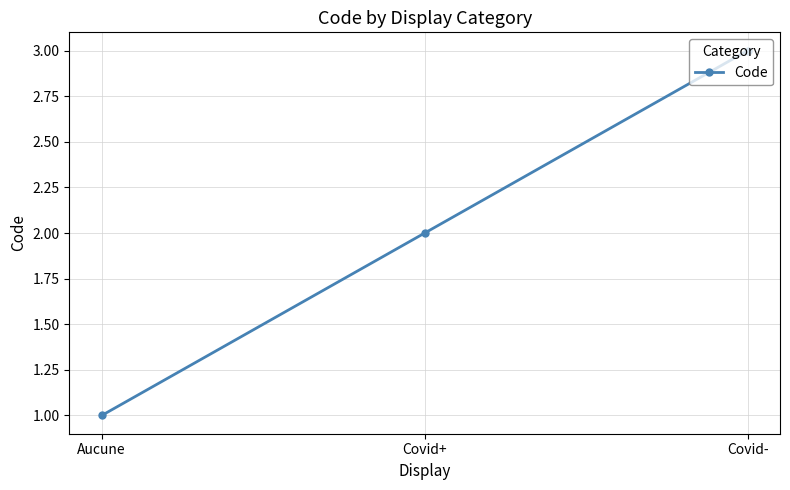

At which label is the value closest to 2?

Covid+